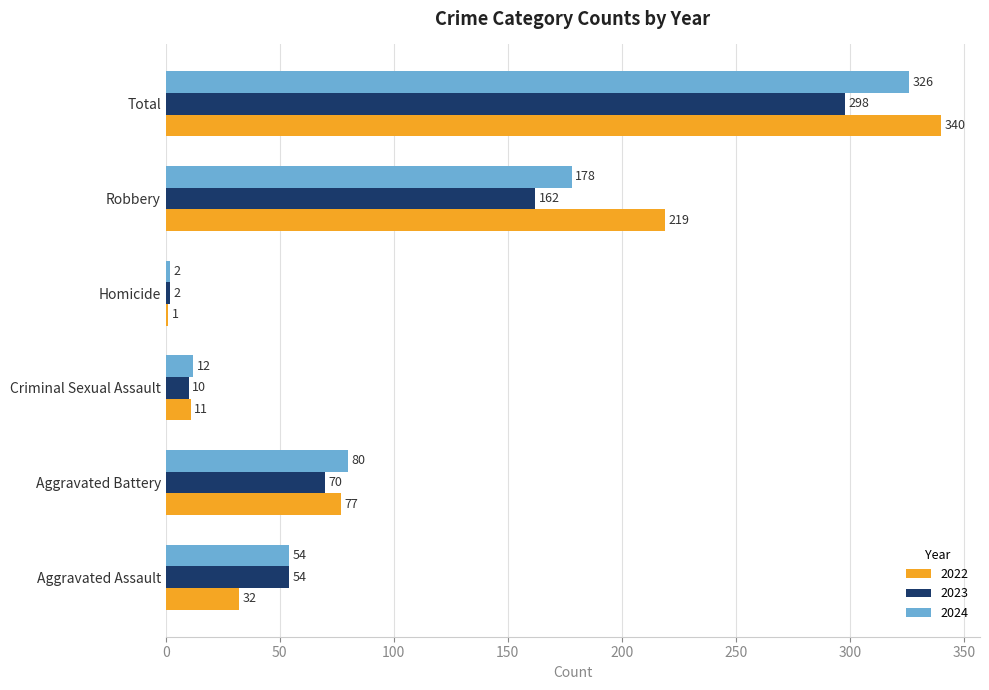

What is the sum of all 2023 values?

596